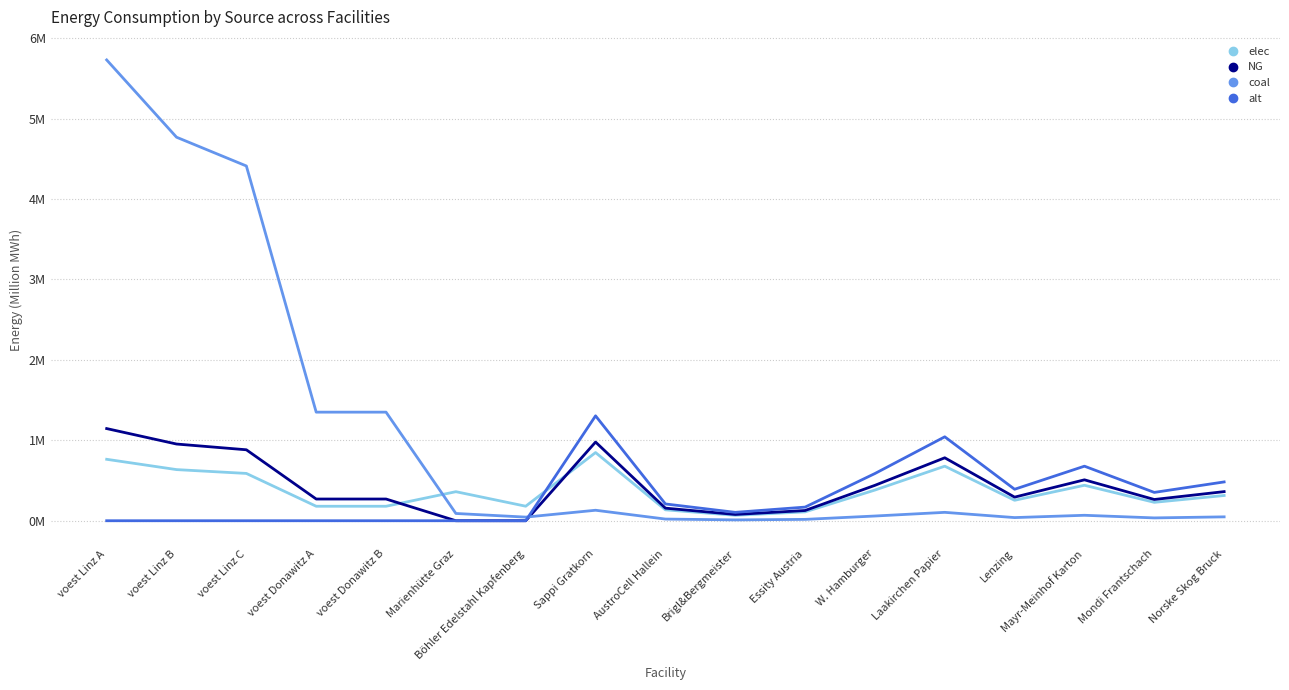

Between Norske Skog Bruck and voest Donawitz B, which is larger?

Norske Skog Bruck